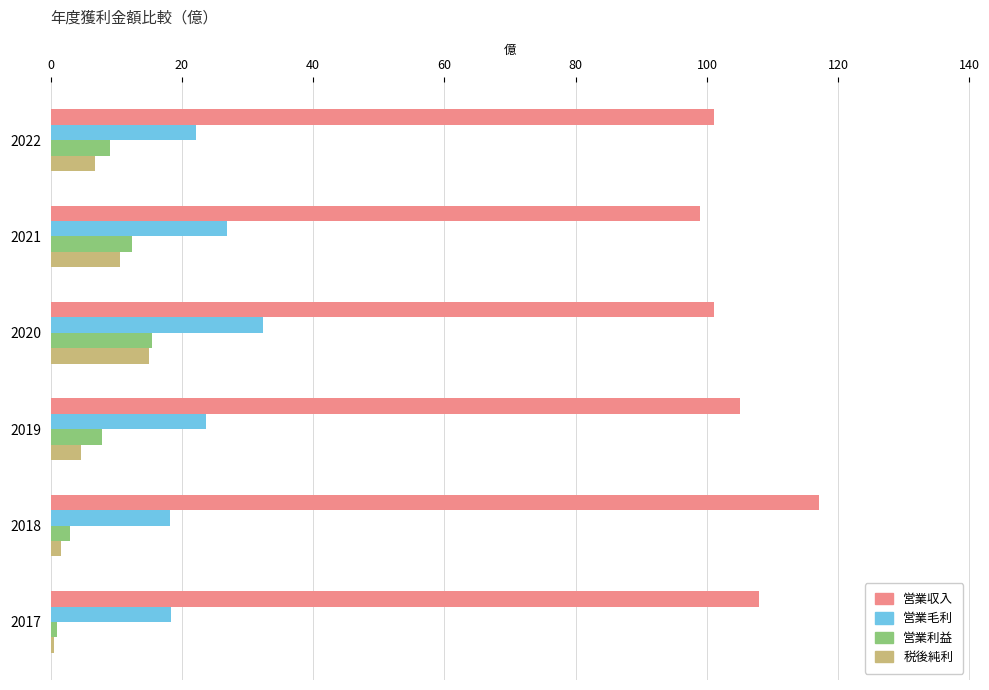

What is the sum of all 営業毛利 values?

141.4